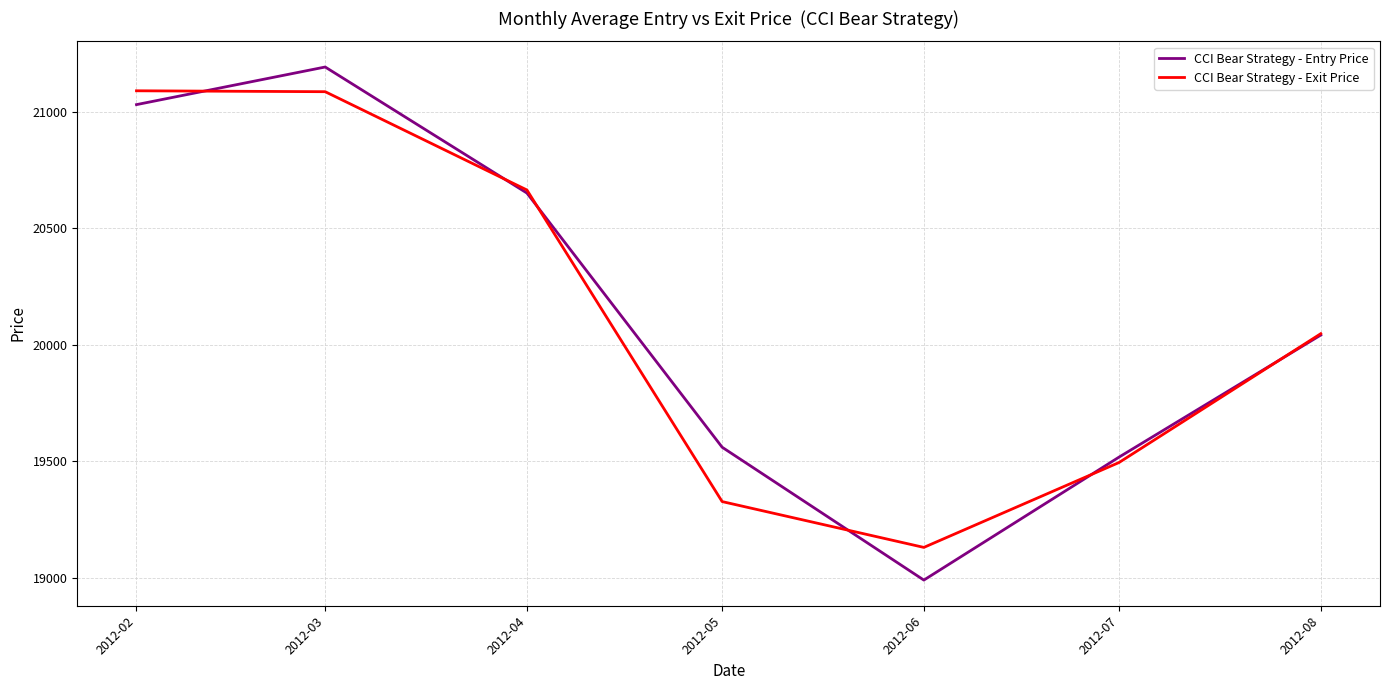

What is the difference between the highest and lowest values at 2012-07?

23.1